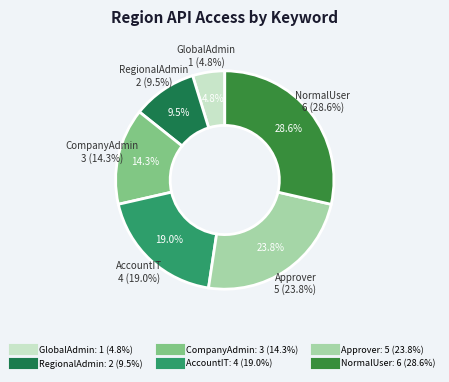

How many slices are in this pie chart?

6